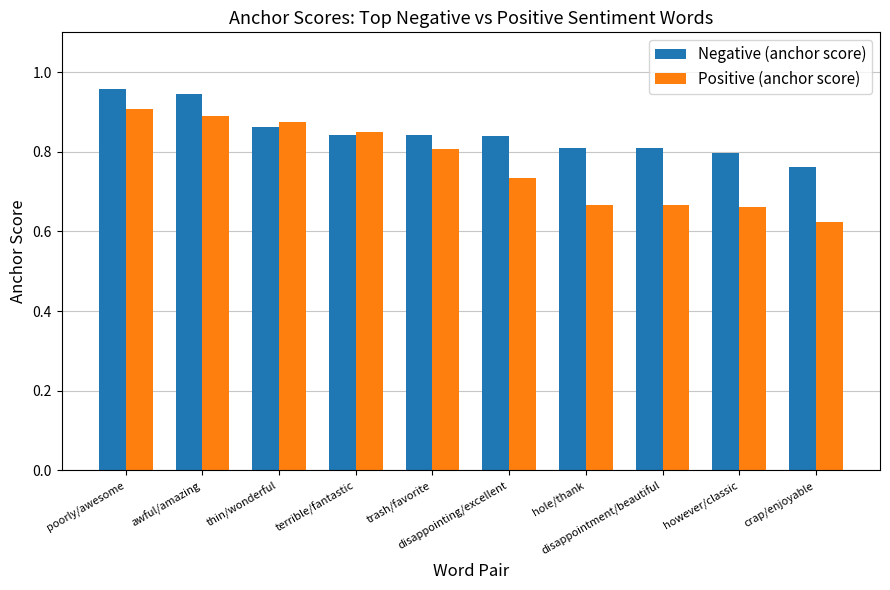

Which category has the highest value in the Negative (anchor score) series?

poorly/awesome